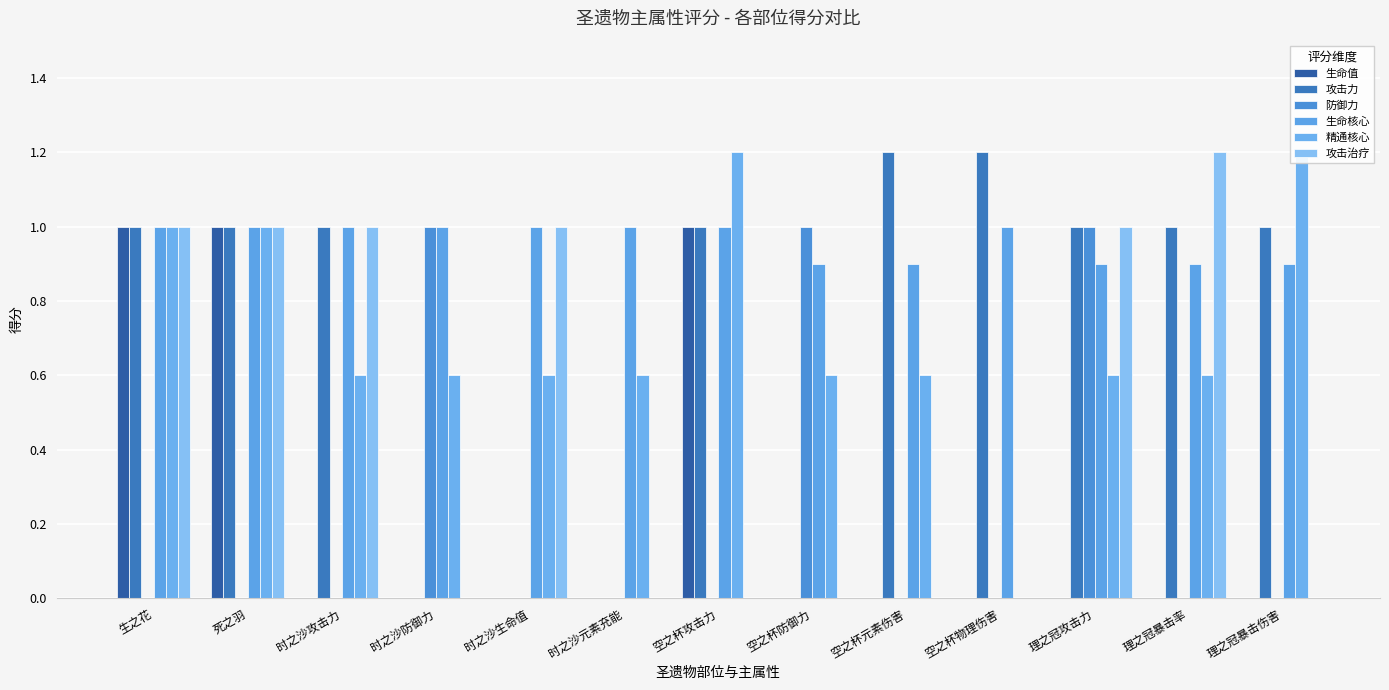

True or false: 防御力 has a value of 0.0 at 空之杯物理伤害.

True